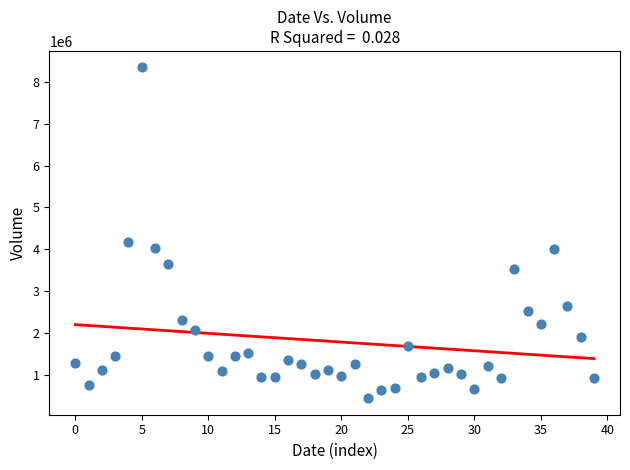

What is the range of Y values (max minus min)?

7905716